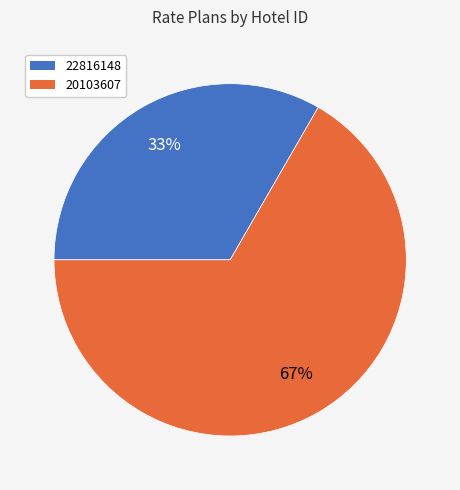

To the nearest percent, what percentage of the pie is 20103607?

67%